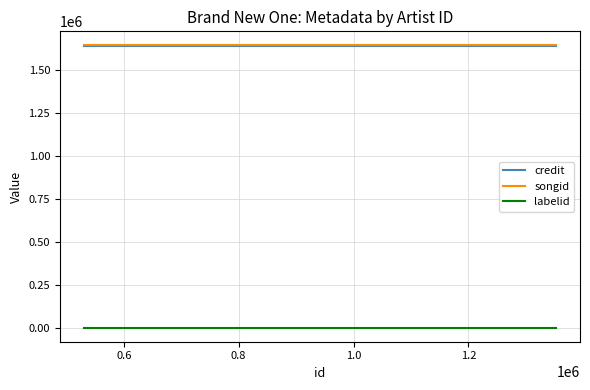

Rank the series by their maximum value, from highest to lowest.

songid, credit, labelid